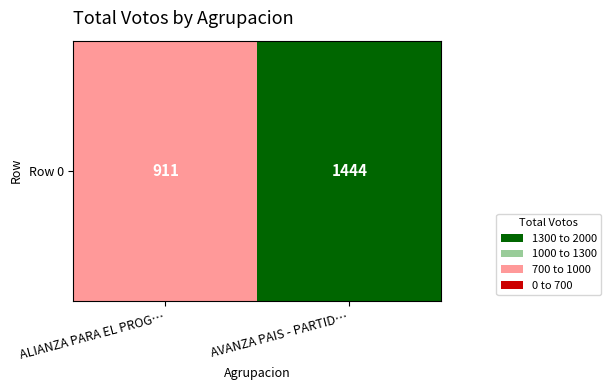

How many values are below 1444?

1